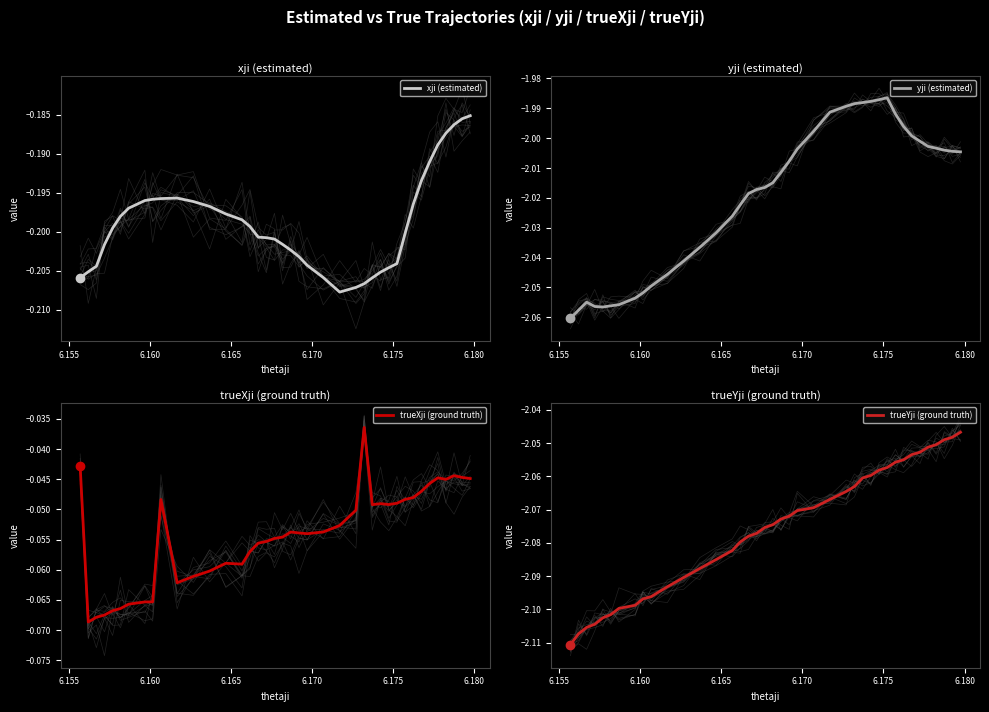

True or false: trueYji (ground truth) and trueXji (ground truth) cross at least once.

False